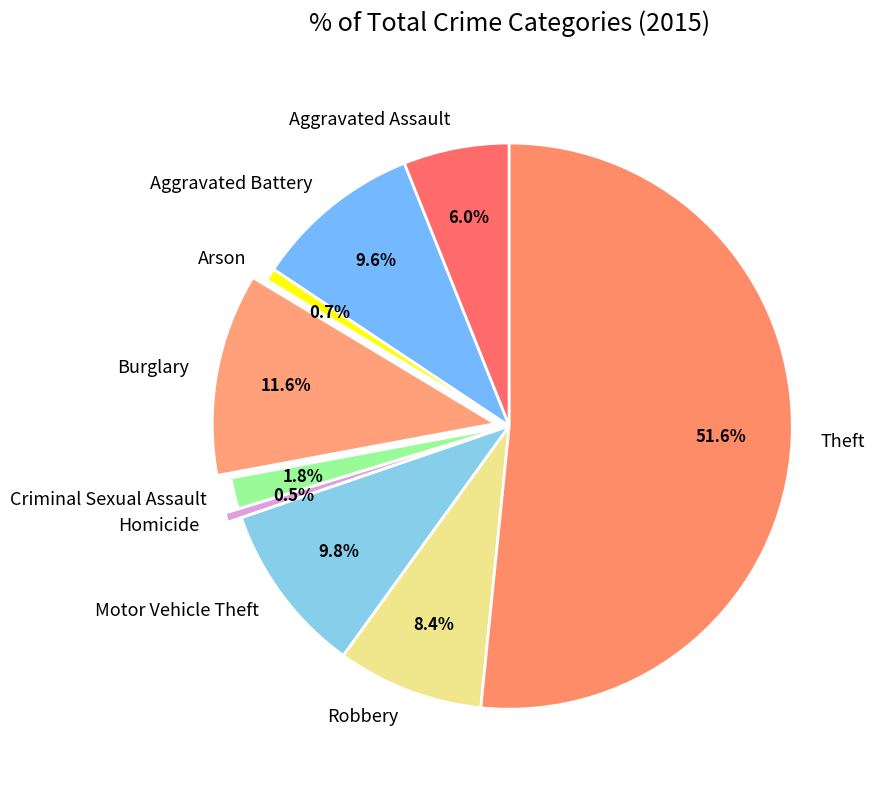

True or false: Aggravated Assault accounts for 1% of the total.

False